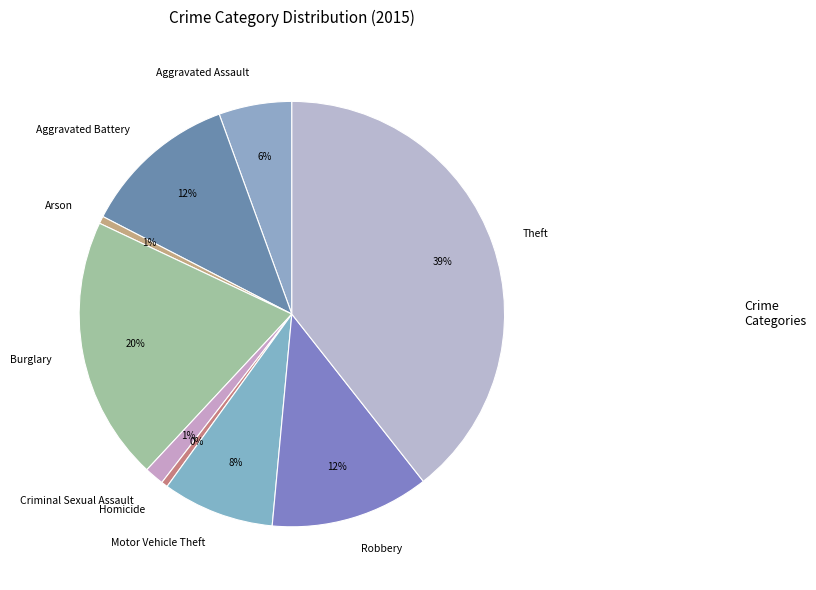

Does any single category account for the majority?

No